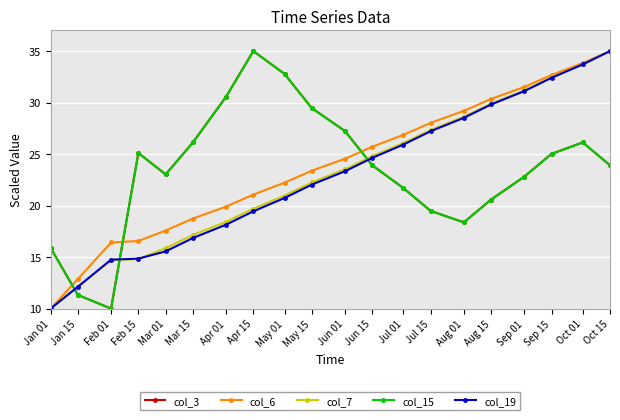

Is this an area chart (filled region under the line)?

No